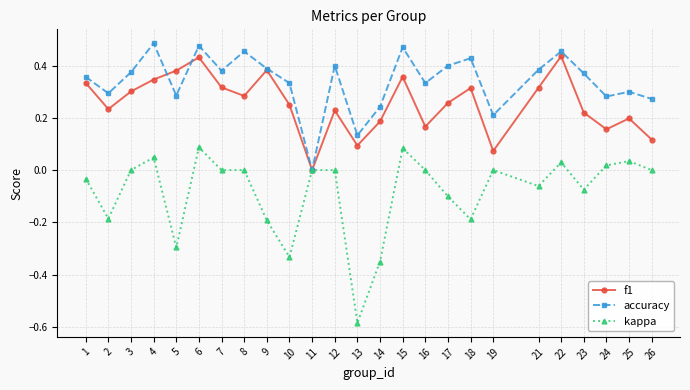

Rank the series by their average value, from highest to lowest.

accuracy, f1, kappa